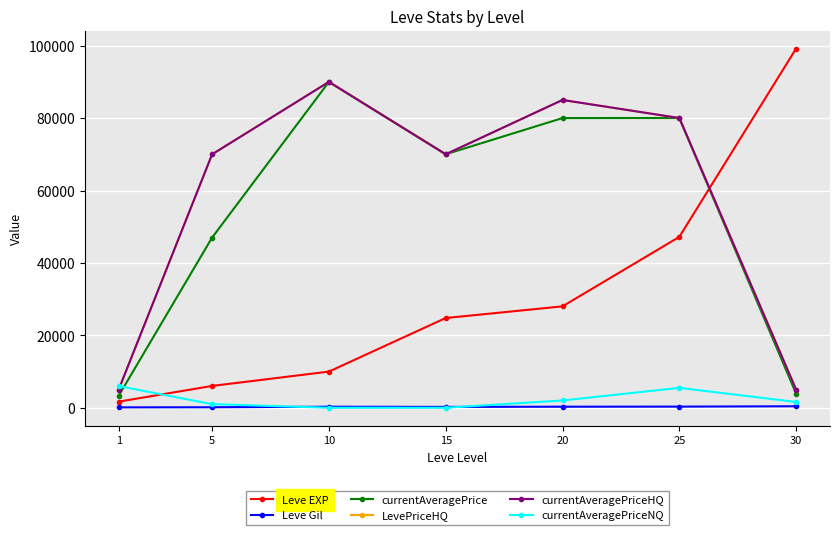

Reading left to right, transcribe all the data shown in this chart.

Leve EXP: 1690	6030	9990	24790	28010	47200	99220
Leve Gil: 112	140	288	240	293	317	413
currentAveragePrice: 3307	47004	90007	70015	80019	80029	3866
LevePriceHQ: 5000	70007	90007	70015	85019	80029	5000
currentAveragePriceHQ: 5000	70007	90007	70015	85019	80029	5000
currentAveragePriceNQ: 5990	1000	0	0	2017	5504	1600